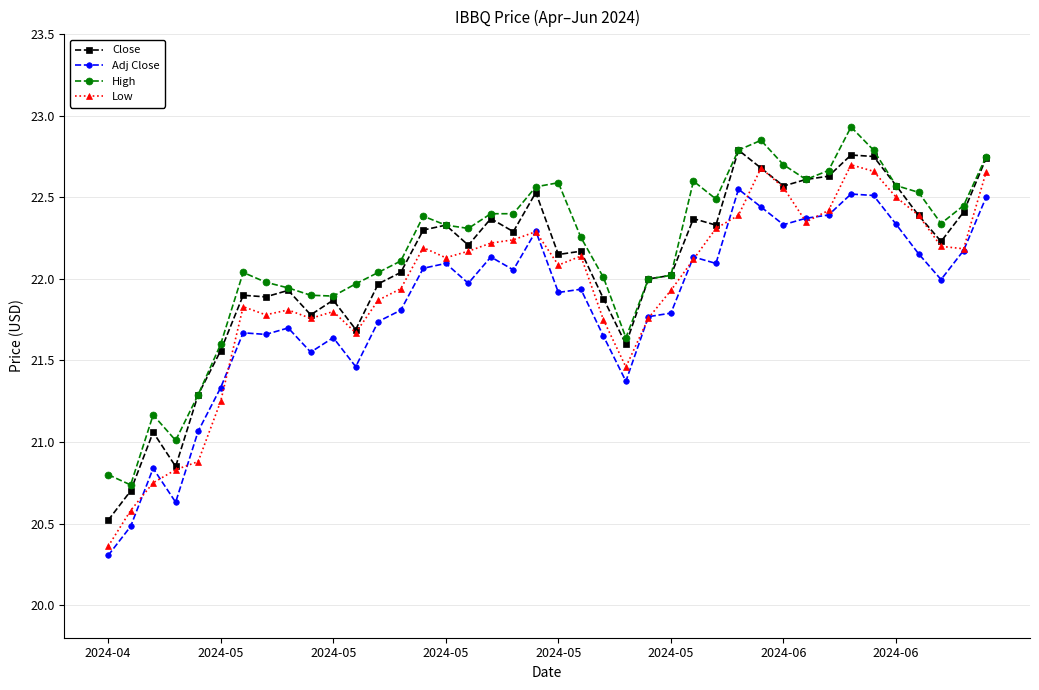

What is the difference between the second highest and minimum values in the Adj Close series?

2.2